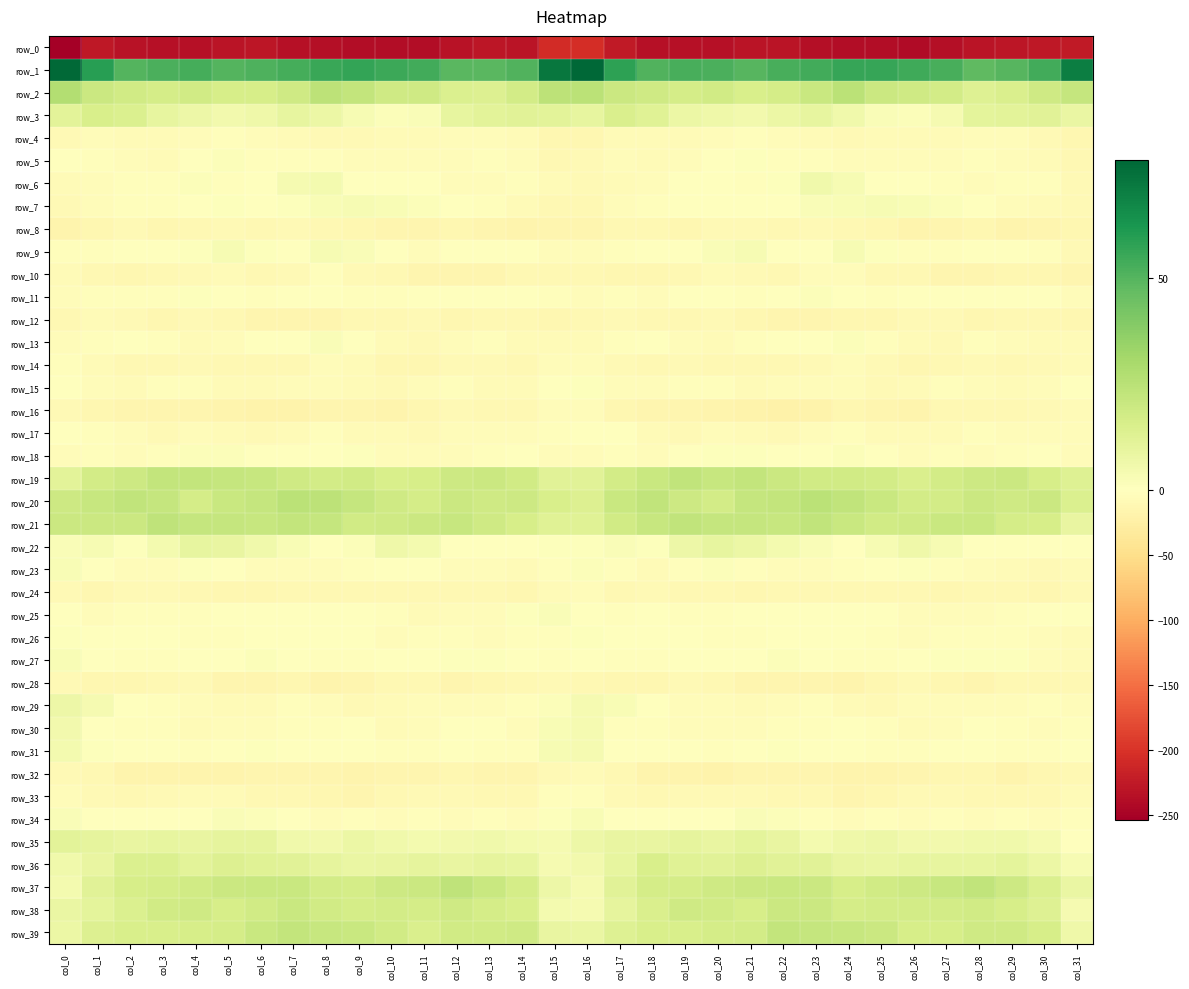

Reading right to left, extract all data points from this chart.

row_0: -224.6	-227.2	-229.9	-231.1	-237.2	-240.0	-238.0	-238.2	-236.1	-231.6	-230.0	-234.2	-235.0	-234.5	-224.1	-205.1	-206.7	-230.5	-229.4	-233.1	-239.8	-238.5	-238.6	-237.2	-235.0	-229.7	-231.6	-235.0	-235.4	-232.5	-227.5	-253.8
row_1: 70.3	54.1	49.6	48.1	52.8	54.4	56.3	56.5	54.0	52.5	49.5	52.2	52.9	51.1	57.9	77.9	72.6	50.7	48.9	49.2	53.9	54.9	57.0	55.6	53.5	51.3	49.9	53.2	52.0	50.5	59.6	76.7
row_2: 21.6	18.6	15.1	13.4	17.3	18.5	19.7	24.8	20.2	16.7	15.5	17.9	16.6	18.7	19.8	24.5	24.0	17.4	13.6	14.6	18.3	18.4	21.9	24.1	18.4	16.0	16.1	17.9	17.0	18.3	20.1	26.9
row_3: 8.5	11.7	11.5	10.6	4.0	1.5	2.3	6.0	9.2	7.4	5.3	6.4	7.8	12.7	14.8	9.7	11.1	12.0	11.2	9.2	1.8	1.6	3.5	7.5	9.2	6.3	5.3	7.0	9.3	14.2	15.4	11.4
row_4: -13.4	-8.2	-5.9	-4.9	-6.5	-6.4	-7.7	-8.2	-6.9	-5.5	-2.8	-4.9	-6.1	-7.0	-7.7	-12.4	-11.9	-6.4	-5.7	-5.1	-6.9	-6.5	-8.1	-8.1	-6.3	-4.2	-3.1	-5.6	-6.7	-6.4	-5.8	-9.3
row_5: -11.6	-7.1	-4.4	-3.7	-4.3	-5.3	-5.3	-4.3	-2.4	-3.0	0.7	0.3	-5.4	-6.2	-5.0	-9.4	-10.1	-5.5	-3.8	-4.3	-4.7	-5.0	-5.2	-3.4	-2.8	-2.0	1.8	-2.0	-6.9	-4.2	-2.2	-1.8
row_6: -8.6	-3.3	-3.1	-5.9	-2.5	-1.4	-1.5	3.1	5.5	0.9	-3.1	-0.3	0.5	-4.3	-6.5	-9.7	-7.3	-2.5	-4.1	-5.8	-1.0	-1.9	0.0	4.7	4.2	-0.9	-3.1	1.6	-2.4	-3.5	-5.8	-7.4
row_7: -8.9	-7.0	-4.0	-1.5	1.3	2.5	3.1	3.0	2.3	-0.7	0.5	0.2	-1.7	-3.3	-5.4	-11.4	-10.8	-6.0	-2.9	-0.4	1.7	3.0	3.2	2.8	1.0	-0.6	0.9	-0.4	-2.6	-3.0	-5.3	-8.6
row_8: -12.0	-14.9	-16.5	-13.3	-14.0	-15.9	-13.8	-11.9	-9.6	-10.2	-9.4	-8.8	-12.6	-11.2	-11.1	-15.4	-15.5	-16.0	-15.6	-12.6	-15.7	-14.8	-13.4	-10.6	-9.7	-10.1	-8.8	-10.2	-13.0	-9.6	-12.2	-17.1
row_9: -8.2	-3.2	-1.2	0.2	-3.6	-3.7	1.2	3.6	0.4	-1.2	3.2	2.2	-0.4	-0.2	-3.2	-5.3	-5.6	-1.9	-0.7	-0.3	-5.3	-1.4	2.2	3.4	-1.3	0.6	3.5	0.7	-0.3	-0.6	-3.5	-2.7
row_10: -14.2	-12.6	-13.0	-14.9	-15.3	-11.1	-10.4	-4.7	-5.3	-11.4	-9.6	-6.8	-10.2	-12.6	-12.7	-11.4	-11.7	-11.8	-13.9	-15.6	-14.0	-10.5	-8.8	-3.3	-8.1	-11.6	-7.7	-8.1	-11.6	-12.2	-11.6	-7.8
row_11: -4.3	-1.5	-0.8	-1.2	-0.5	-0.8	-3.7	-1.0	1.3	-2.0	-2.1	0.6	-0.1	-4.8	-3.2	-4.4	-2.1	-1.3	-0.4	-1.9	0.0	-2.2	-3.1	0.3	0.3	-2.5	-1.0	0.8	-2.3	-3.9	-2.3	-5.6
row_12: -13.3	-11.3	-10.9	-11.9	-9.1	-9.7	-11.9	-13.1	-14.2	-14.6	-12.9	-9.0	-11.1	-11.1	-8.0	-11.8	-12.2	-11.5	-10.8	-12.2	-8.4	-11.1	-11.7	-14.3	-14.1	-14.4	-11.3	-9.2	-12.1	-9.2	-7.2	-10.7
row_13: -6.8	-7.7	-4.0	-2.7	-8.3	-7.3	-3.6	1.8	0.3	-1.0	-3.1	-7.1	-5.6	-1.2	-3.0	-6.9	-7.2	-7.5	-2.0	-5.1	-8.8	-6.1	-1.4	2.2	-0.6	-1.2	-4.7	-7.6	-3.4	-1.3	-3.1	-4.7
row_14: -6.4	-9.8	-10.5	-9.3	-11.9	-13.4	-9.7	-4.4	-8.2	-10.8	-10.7	-10.2	-9.4	-10.9	-8.1	-4.6	-5.6	-11.0	-9.7	-9.7	-12.9	-13.0	-7.0	-4.7	-10.1	-10.3	-10.9	-9.4	-10.0	-10.5	-7.1	-3.8
row_15: -0.3	-5.4	-7.6	-5.0	-3.8	-7.4	-8.3	-4.5	-4.5	-5.7	-7.1	-3.9	-3.1	-5.1	-4.8	1.0	0.1	-7.0	-7.1	-3.8	-4.6	-8.9	-6.7	-4.3	-4.6	-6.5	-6.2	-3.0	-3.7	-6.1	-5.3	-1.4
row_16: -7.0	-9.0	-11.2	-10.0	-11.2	-16.1	-14.9	-13.7	-18.5	-19.9	-18.7	-16.2	-14.5	-14.2	-12.0	-4.1	-4.4	-10.3	-11.2	-9.4	-13.6	-16.1	-13.9	-15.6	-19.1	-19.8	-17.6	-15.4	-14.3	-14.4	-13.3	-8.5
row_17: -5.9	-5.9	-4.9	-3.7	-7.3	-7.5	-7.2	-2.9	-4.2	-8.5	-7.5	-5.1	-8.2	-7.8	-1.6	0.3	-2.8	-5.9	-4.2	-4.6	-8.4	-7.1	-6.4	-2.0	-6.1	-8.7	-6.1	-5.7	-9.4	-5.7	-2.7	-1.4
row_18: -5.8	-1.8	-2.7	-4.6	-3.5	-5.8	-1.8	1.7	-1.2	-1.2	1.2	0.8	-0.5	-4.8	-2.0	-5.1	-4.8	-1.2	-4.0	-4.2	-4.0	-5.5	0.7	0.5	-1.7	-0.3	1.2	1.2	-2.7	-4.0	-2.6	-4.8
row_19: 12.8	15.9	19.8	19.4	17.1	14.8	17.6	17.9	18.2	19.6	22.3	21.3	22.9	20.4	17.3	11.7	11.8	17.7	19.9	19.0	16.0	15.7	18.1	17.6	18.5	20.9	21.9	22.2	22.5	19.3	17.1	11.3
row_20: 14.5	19.5	18.3	19.8	17.5	17.2	20.4	23.1	24.9	22.1	21.4	17.0	19.5	23.0	20.2	13.4	15.4	19.1	18.8	19.7	16.9	18.3	21.5	23.9	24.4	21.4	20.2	16.8	21.6	23.0	21.2	19.2
row_21: 8.7	15.9	17.0	20.5	20.7	18.7	17.9	20.3	22.5	21.1	21.4	21.7	22.9	21.0	17.9	12.7	12.4	16.0	18.6	21.2	19.6	18.6	18.1	21.6	22.3	20.7	21.9	21.6	23.1	19.8	20.0	19.6
row_22: -1.1	0.3	-0.0	-0.5	3.4	6.5	3.2	0.3	1.9	4.7	7.5	9.7	6.8	0.9	2.0	1.1	0.8	0.6	-0.3	0.5	4.5	6.3	1.5	0.4	2.9	5.8	8.8	9.2	4.3	1.1	3.1	1.9
row_23: -6.5	-8.6	-6.2	-4.5	-2.3	0.7	-2.0	-3.8	-4.9	-4.5	-3.2	1.4	-3.1	-6.0	-2.7	1.4	-2.4	-7.9	-5.0	-4.3	-0.9	0.4	-2.9	-4.5	-5.0	-4.2	-1.6	0.9	-5.5	-4.8	-1.8	2.6
row_24: -9.7	-13.0	-11.8	-11.6	-11.9	-10.6	-10.6	-11.0	-10.0	-11.3	-12.2	-11.8	-10.0	-8.1	-10.7	-5.6	-6.1	-12.4	-11.8	-11.6	-11.6	-10.2	-11.2	-10.2	-10.2	-11.9	-12.2	-11.8	-8.6	-9.2	-12.3	-9.8
row_25: -1.1	0.5	-3.2	-5.6	-5.8	-5.6	-0.5	-0.2	-0.7	-0.7	-1.6	-2.3	-3.5	-1.8	-3.4	-0.9	2.3	0.7	-5.4	-4.9	-6.7	-3.2	0.0	-0.3	-0.5	-1.1	-1.9	-3.1	-2.7	-2.3	-4.2	-1.4
row_26: -6.3	-5.5	-3.9	-3.3	-2.4	-5.4	-2.3	-0.4	-1.2	-1.8	-2.2	-2.7	-0.7	-1.6	-0.6	0.8	-2.8	-3.8	-4.5	-2.0	-3.5	-5.1	-0.7	-0.8	-1.3	-1.7	-2.9	-2.1	-0.7	-1.6	-0.3	1.2
row_27: -6.6	-4.4	1.2	0.7	0.7	-0.4	-2.3	-2.3	-1.0	1.4	0.5	-0.7	-1.6	-3.0	-2.4	-1.4	-3.8	-1.6	0.8	1.2	0.6	-1.5	-2.3	-2.3	0.2	1.5	-0.2	-0.8	-2.3	-3.0	-1.4	3.0
row_28: -10.4	-10.5	-11.6	-13.9	-12.7	-9.6	-13.5	-17.4	-14.6	-13.9	-15.2	-10.6	-9.8	-12.5	-12.8	-10.8	-8.7	-10.6	-12.8	-14.1	-11.1	-10.4	-15.7	-16.5	-13.9	-14.6	-14.1	-9.1	-11.2	-12.8	-12.3	-8.7
row_29: -4.2	-3.1	-4.6	-4.4	-4.7	-5.9	-9.3	-7.3	-3.5	-5.2	-7.4	-5.0	-4.2	-1.1	2.7	3.7	1.7	-3.6	-4.6	-4.7	-4.8	-7.5	-9.1	-5.5	-3.6	-6.1	-7.1	-4.3	-3.7	0.6	3.8	7.2
row_30: -2.9	-4.9	-3.0	-1.2	-4.3	-6.9	-2.3	-1.5	-3.9	-3.9	-4.2	-5.5	-5.4	-2.1	-2.2	3.7	2.9	-5.0	-1.6	-1.9	-5.9	-6.0	-0.5	-3.1	-3.6	-4.1	-4.5	-6.0	-3.7	-2.7	-1.3	5.2
row_31: -1.2	-2.6	-2.8	-1.9	-1.5	-3.4	-2.6	-1.1	-0.5	0.9	-0.7	-3.2	-1.5	-0.1	0.4	4.0	3.4	-2.9	-2.6	-1.2	-2.3	-3.5	-1.9	-1.0	0.3	0.7	-1.8	-3.1	-0.3	-0.9	0.8	4.8
row_32: -10.5	-13.8	-16.3	-13.7	-13.8	-14.6	-16.3	-17.1	-14.4	-13.9	-15.6	-18.2	-17.0	-16.8	-11.9	-7.9	-8.8	-15.4	-15.6	-13.0	-14.0	-15.2	-17.4	-15.8	-14.2	-14.2	-17.0	-17.5	-17.1	-15.9	-11.7	-8.4
row_33: -6.0	-10.2	-10.4	-10.0	-8.5	-9.9	-13.1	-14.9	-11.3	-10.6	-8.4	-8.0	-8.3	-10.3	-8.7	-2.2	-3.1	-11.1	-10.0	-9.6	-8.2	-11.2	-14.3	-13.6	-10.9	-10.2	-7.9	-7.7	-9.0	-10.8	-8.8	-4.0
row_34: -3.3	-4.1	-3.8	-4.7	-2.9	-4.3	-3.5	-4.5	-2.3	1.5	2.1	0.3	-0.3	-1.1	-0.9	3.0	1.2	-4.5	-3.7	-4.5	-2.9	-4.3	-3.3	-4.8	-0.3	1.6	1.9	-0.5	-0.3	-1.6	-0.7	2.4
row_35: 0.3	3.8	6.0	5.5	5.2	4.9	6.9	6.5	4.4	8.8	10.8	9.0	9.8	8.7	8.9	6.7	4.1	4.8	6.1	5.3	4.8	5.6	7.5	5.0	5.7	9.9	10.3	8.8	9.7	8.7	10.1	11.3
row_36: 3.1	7.5	10.5	9.2	9.2	9.7	8.2	8.9	11.7	12.1	13.8	11.7	12.8	15.4	9.7	5.2	4.2	9.5	10.2	8.8	9.8	9.0	8.0	10.1	11.8	12.7	13.6	11.1	14.5	14.3	9.1	6.0
row_37: 8.4	14.3	19.0	23.0	21.1	19.2	17.9	16.2	20.0	20.7	20.1	18.7	16.9	16.5	11.8	4.2	7.3	16.6	20.7	23.5	19.8	19.0	16.9	17.3	20.7	20.4	19.8	17.7	16.9	16.1	11.9	4.3
row_38: 4.0	13.4	16.1	18.2	17.3	17.3	17.1	17.0	19.8	19.7	16.2	17.8	18.8	15.2	10.0	3.9	4.9	15.7	16.7	18.6	16.9	17.5	16.9	17.8	20.5	18.1	16.1	18.8	17.8	14.2	10.8	8.3
row_39: 6.5	15.8	18.4	18.5	16.3	16.1	20.1	20.9	21.4	21.9	17.5	16.8	15.7	15.2	13.0	8.2	8.6	18.6	18.2	18.2	14.9	18.0	20.6	20.9	22.5	20.1	17.0	16.1	15.7	15.3	13.6	7.9